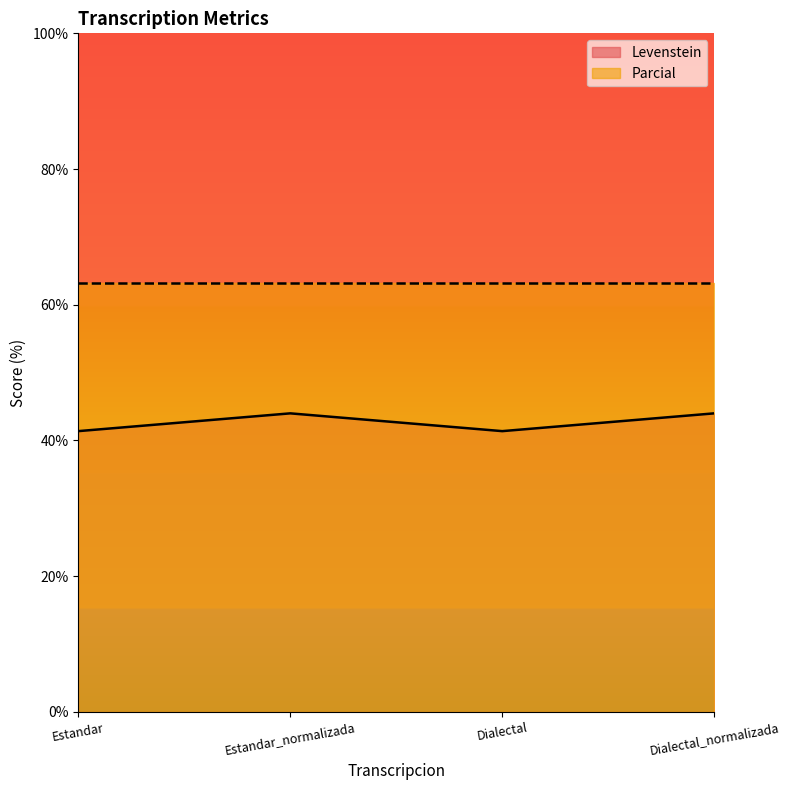

Which label corresponds to the largest value in the chart?

Estandar_normalizada